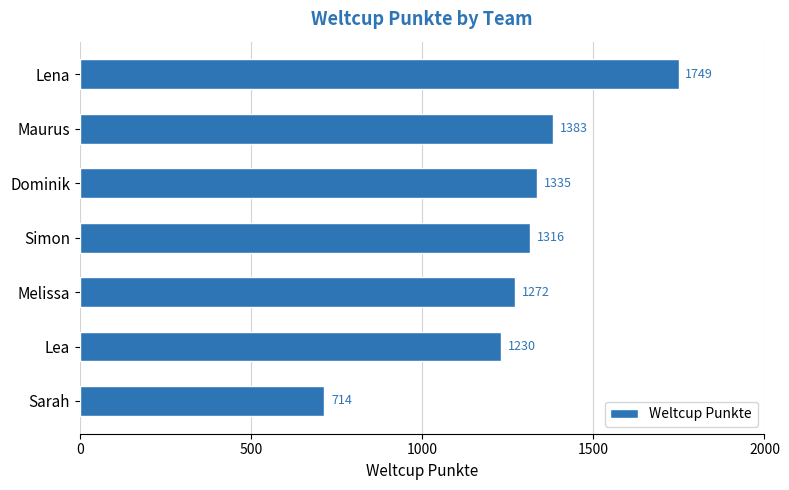

Reading bottom to top, extract all data points from this chart.

714	1230	1272	1316	1335	1383	1749